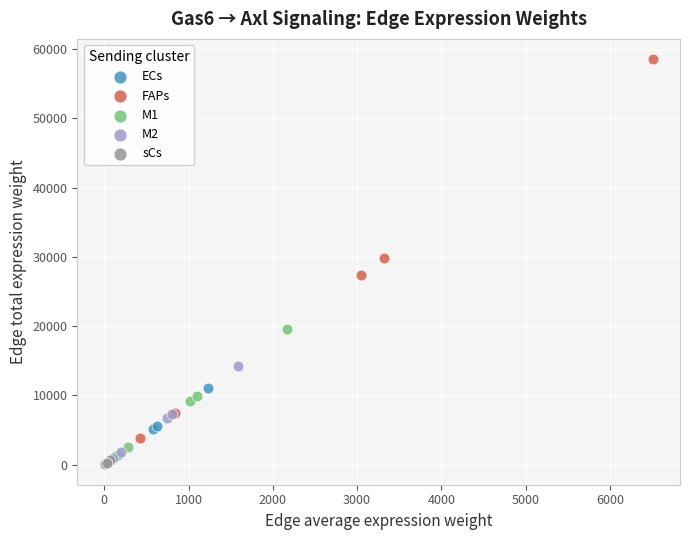

What are all the series names shown in the legend?

ECs, FAPs, M1, M2, sCs